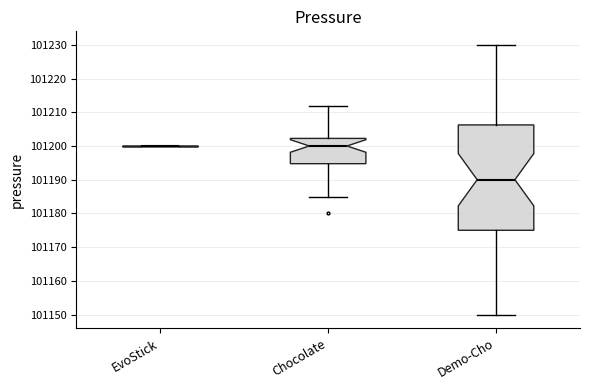

Comparing the boxes themselves (not the whiskers), which one is the tallest?

Demo-Cho